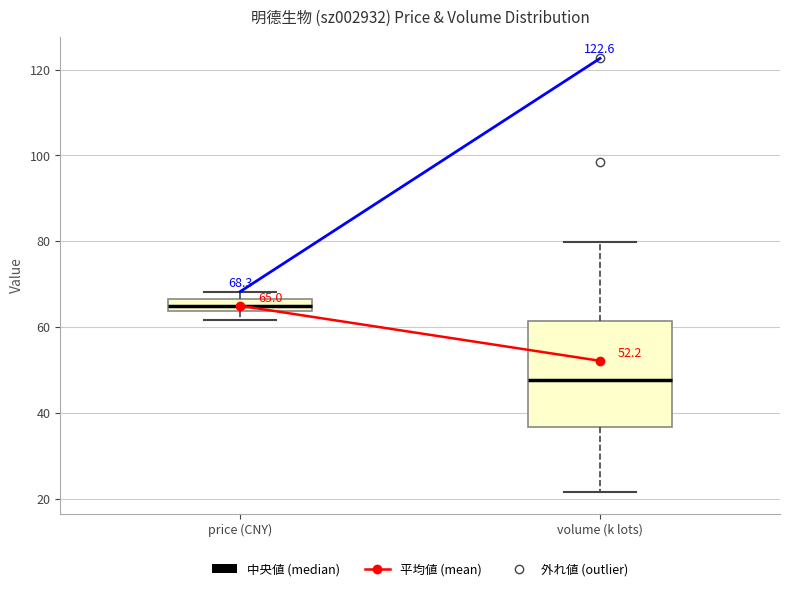

Which box is the tallest, from its lower edge to its upper edge?

volume (k lots)